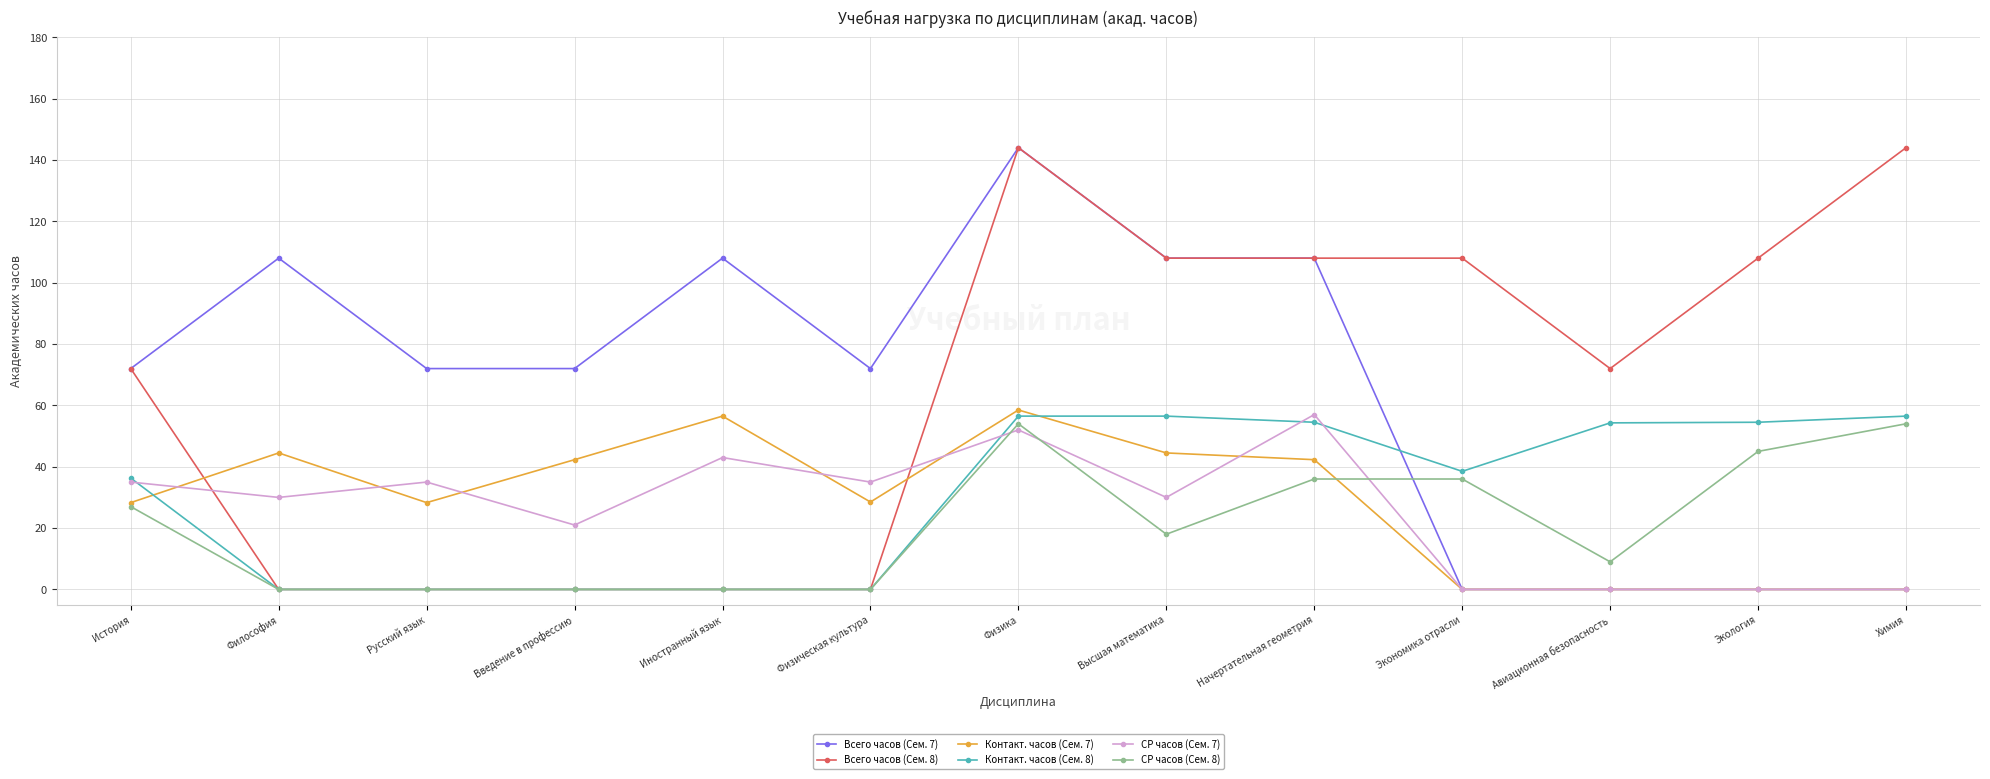

What is the difference between the highest and lowest values at Философия?

108.0